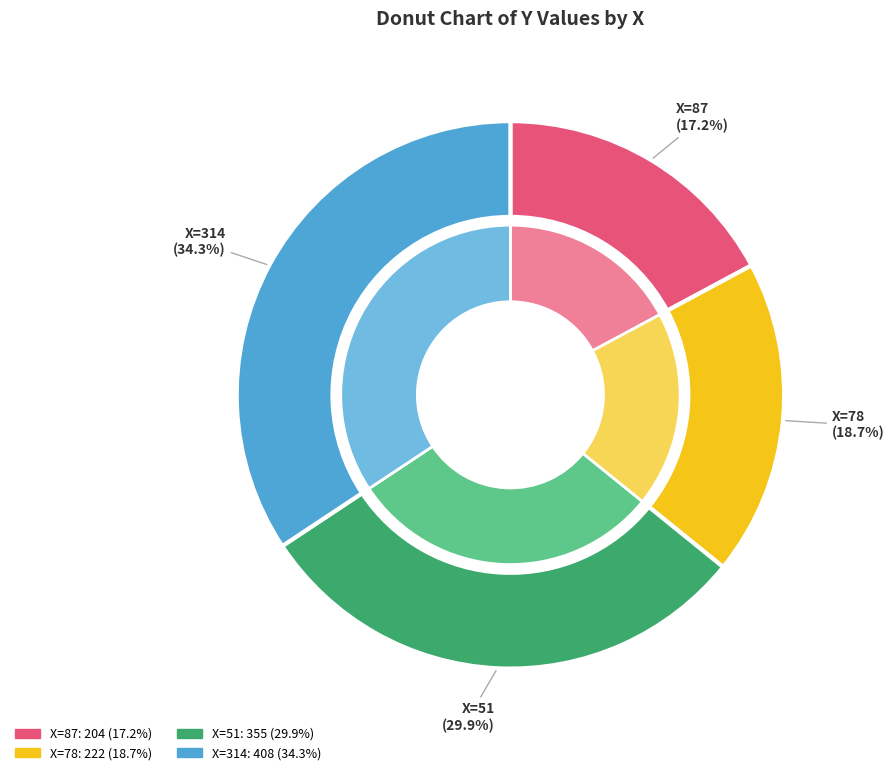

To the nearest percent, what is the difference between the 78 and 87 slice percentages?

2%